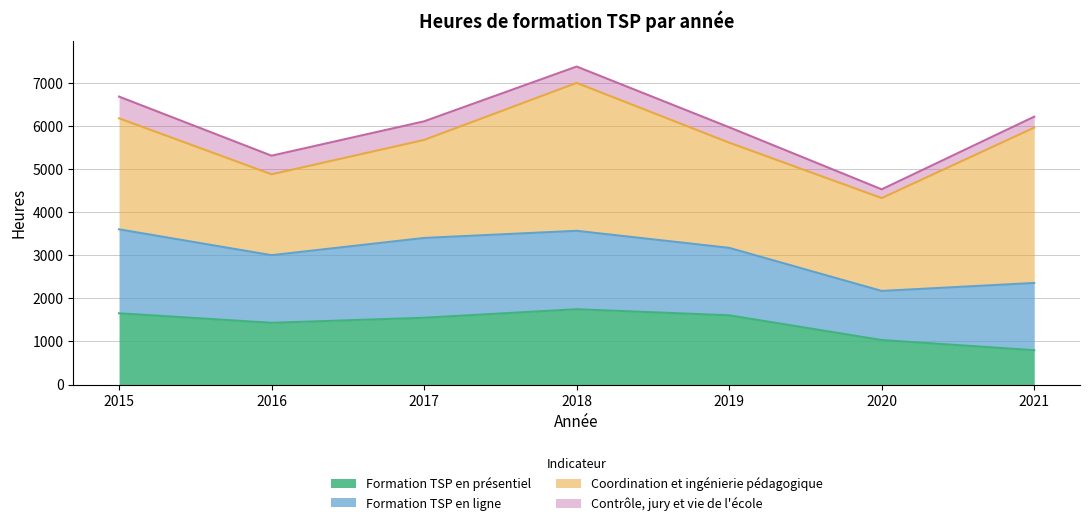

Reading right to left, transcribe all the data shown in this chart.

Formation TSP en présentiel: 2021=796.5	2020=1033.0	2019=1607.0	2018=1748.0	2017=1550.0	2016=1433.0	2015=1654.0
Formation TSP en ligne: 2021=1562.0	2020=1140.0	2019=1566.0	2018=1821.0	2017=1853.0	2016=1570.0	2015=1949.5
Coordination et ingénierie pédagogique: 2021=3606.5	2020=2156.0	2019=2443.0	2018=3434.0	2017=2276.0	2016=1878.0	2015=2578.0
Contrôle, jury et vie de l'école: 2021=254.0	2020=203.0	2019=357.0	2018=380.0	2017=432.0	2016=432.0	2015=503.5